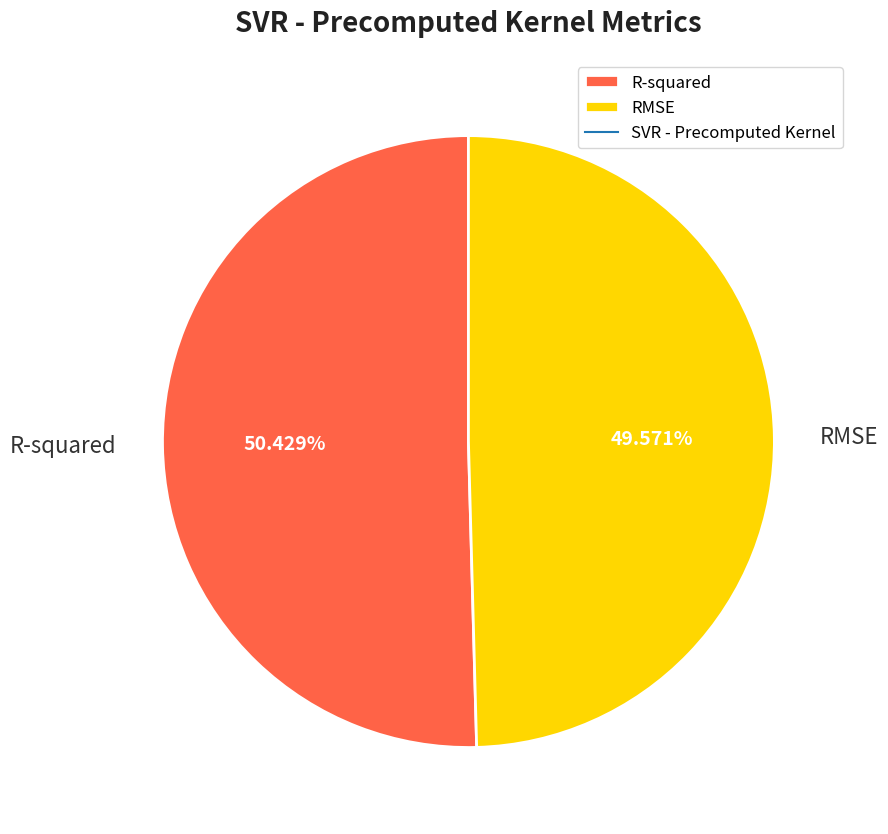

To the nearest percent, what is the difference between the RMSE and R-squared slice percentages?

1%